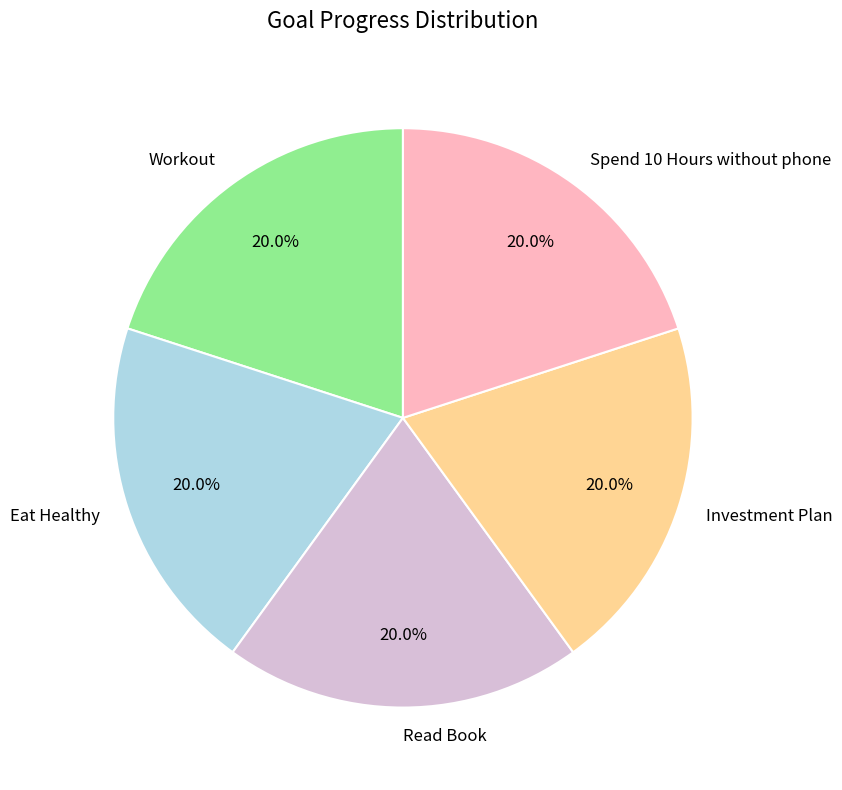

Between Spend 10 Hours without phone and Eat Healthy, which is larger?

Eat Healthy